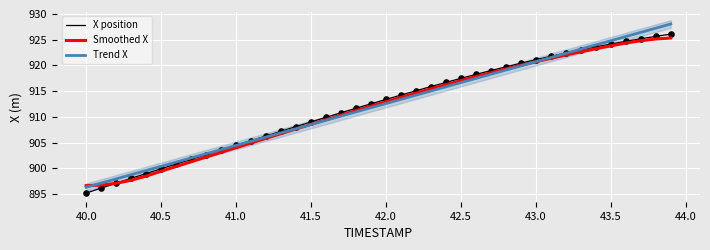

What is the lowest value of the X position series?

895.2